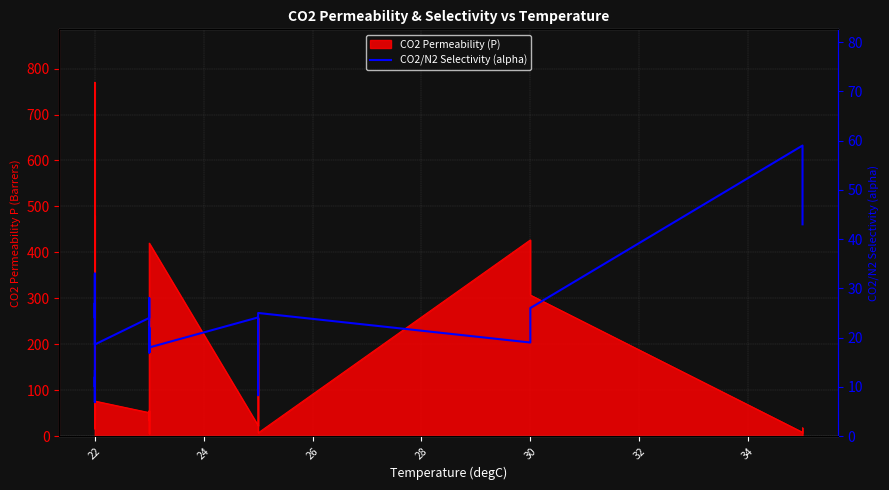

How many points are higher than both their immediate neighbors (excluding endpoints)?

6